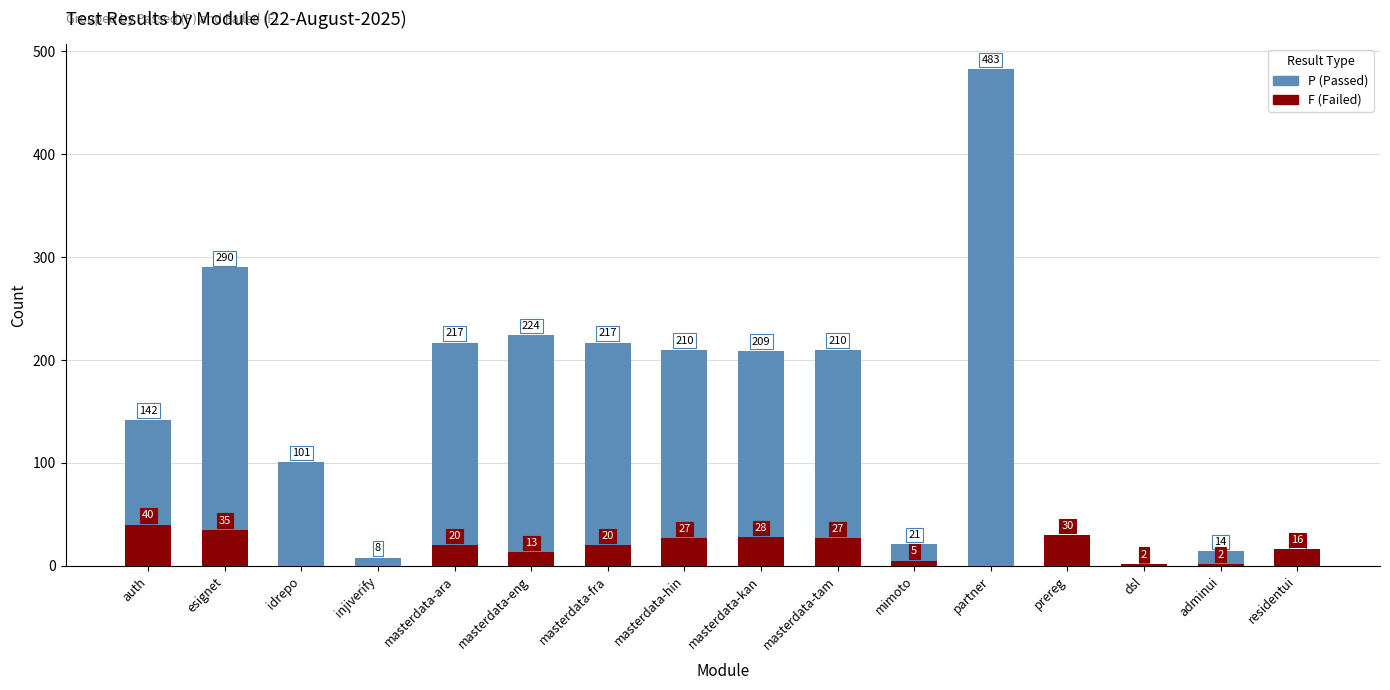

What is the total value across all series at masterdata-ara?

237